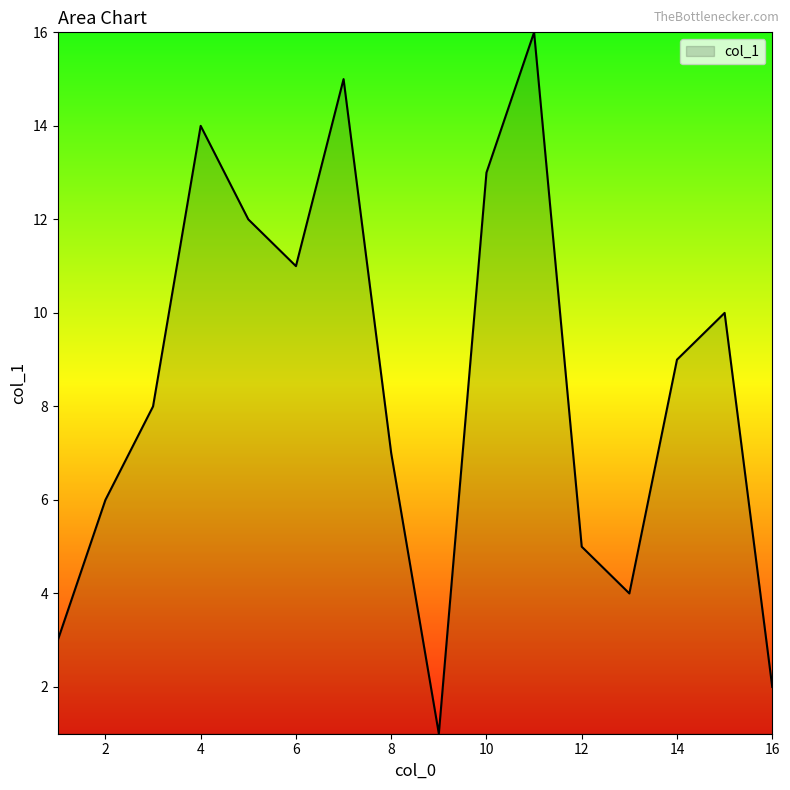

What is the greatest value displayed?

16